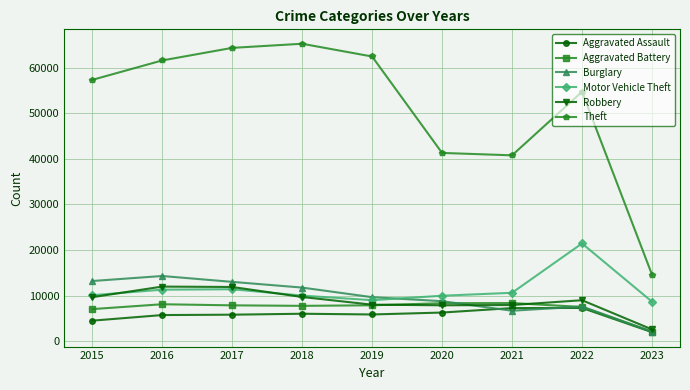

Is it true that Robbery equals 3421 at 2021?

False